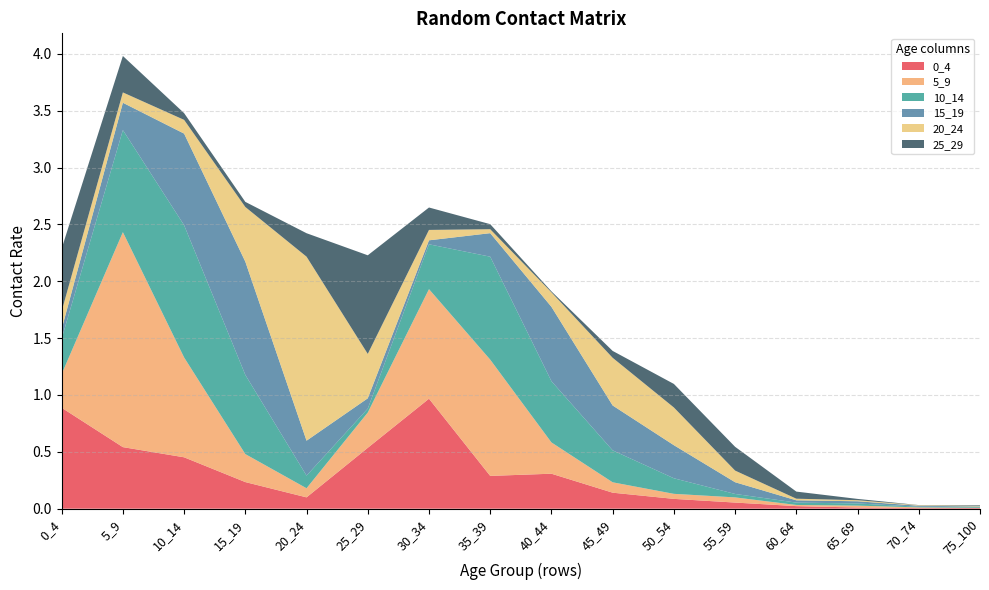

Reading left to right, list all the values displayed in this chart.

0_4: 0.9	0.5	0.5	0.2	0.1	0.5	1.0	0.3	0.3	0.1	0.1	0.1	0.0	0.0	0.0	0.0
5_9: 0.3	1.9	0.9	0.2	0.1	0.3	1.0	1.0	0.3	0.1	0.0	0.0	0.0	0.0	0.0	0.0
10_14: 0.3	0.9	1.2	0.7	0.1	0.0	0.4	0.9	0.5	0.3	0.1	0.0	0.0	0.0	0.0	0.0
15_19: 0.1	0.2	0.8	1.0	0.3	0.1	0.0	0.2	0.7	0.4	0.3	0.1	0.0	0.0	0.0	0.0
20_24: 0.2	0.1	0.1	0.5	1.6	0.4	0.1	0.0	0.1	0.4	0.3	0.1	0.0	0.0	0.0	0.0
25_29: 0.6	0.3	0.1	0.0	0.2	0.9	0.2	0.0	0.0	0.1	0.2	0.2	0.1	0.0	0.0	0.0